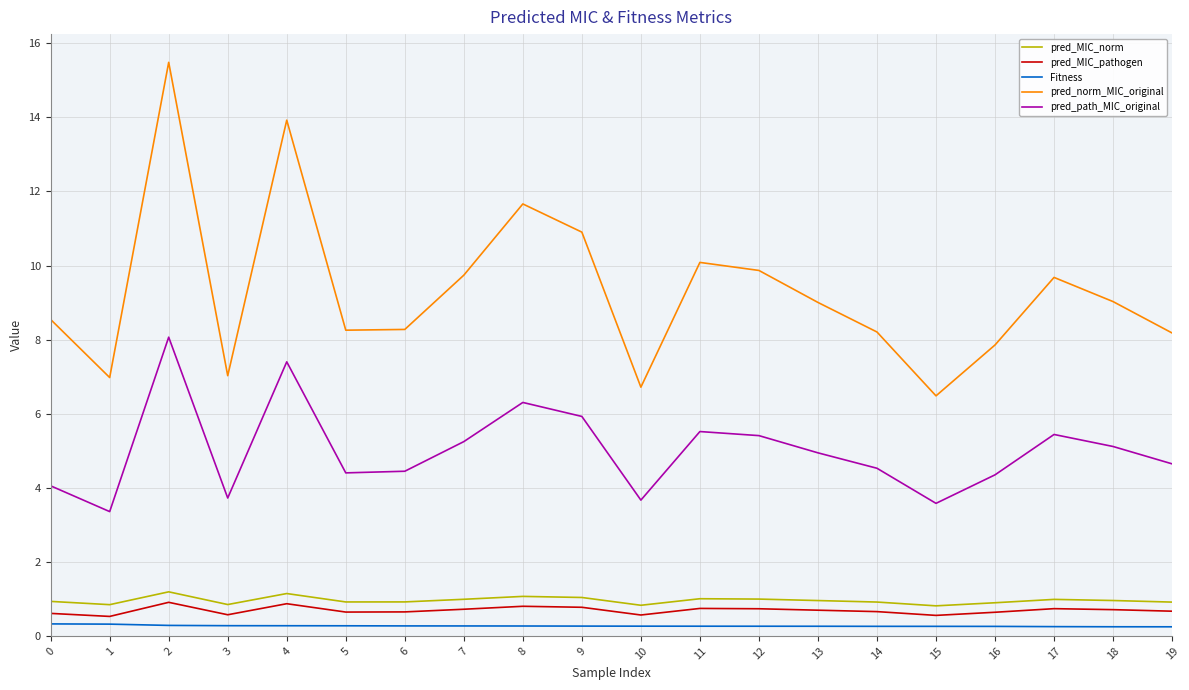

How many lines are shown in the chart?

5